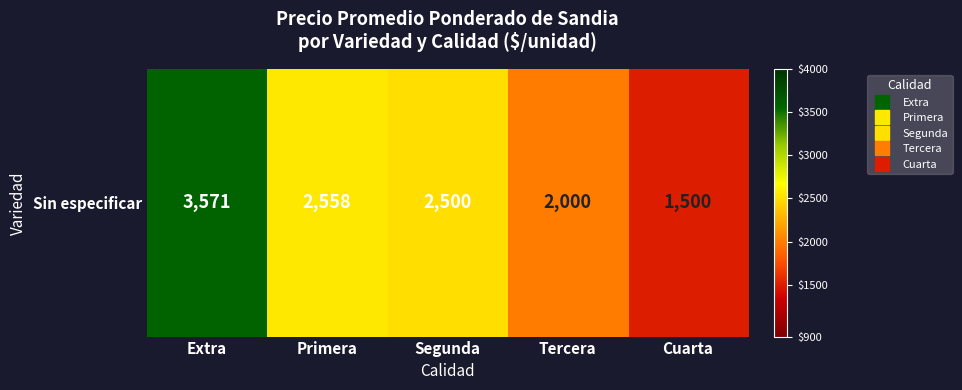

Reading left to right, what are all the values shown in this chart?

Extra=3571	Primera=2558	Segunda=2500	Tercera=2000	Cuarta=1500